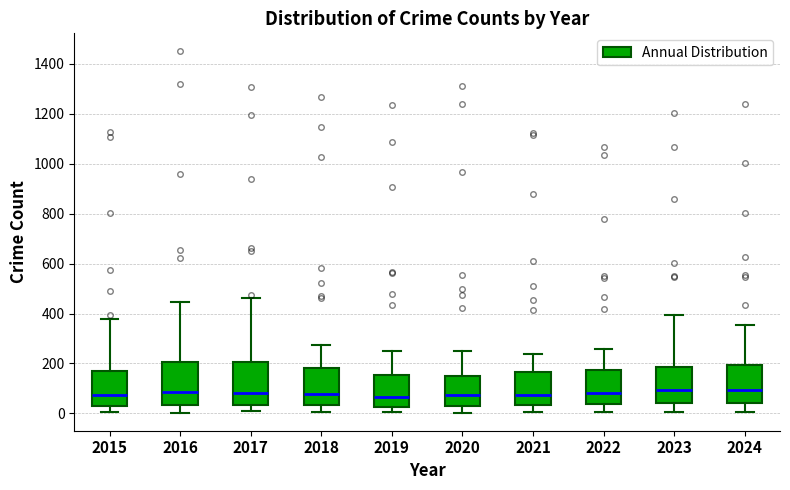

Reading left to right, transcribe this box plot: for each box, give where its median line is, the range the box spans, and where its two whiskers end, as read against the y-axis. The values are not printed on the chart, so give them approximately, as read against the axis.

2015: median 80, box 20 to 180, whiskers 0 to 380
2016: median 80, box 40 to 200, whiskers 0 to 440
2017: median 80, box 40 to 200, whiskers 0 to 460
2018: median 80, box 40 to 180, whiskers 0 to 280
2019: median 60, box 20 to 160, whiskers 0 to 240
2020: median 80, box 40 to 160, whiskers 0 to 260
2021: median 80, box 40 to 160, whiskers 0 to 240
2022: median 80, box 40 to 180, whiskers 0 to 260
2023: median 100, box 40 to 180, whiskers 0 to 400
2024: median 100, box 40 to 200, whiskers 0 to 360